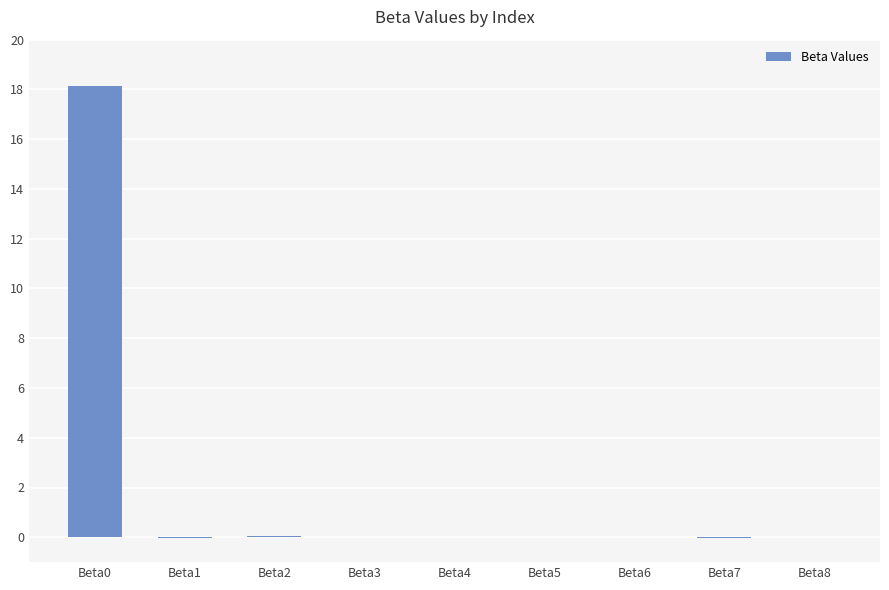

What is the change in value from Beta0 to Beta1?

-18.2